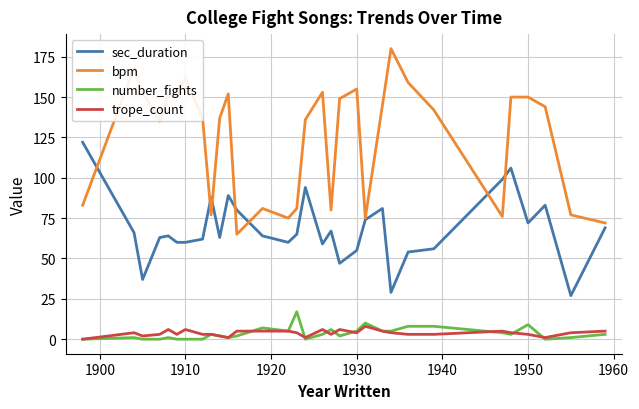

True or false: number_fights and bpm cross at least once.

False